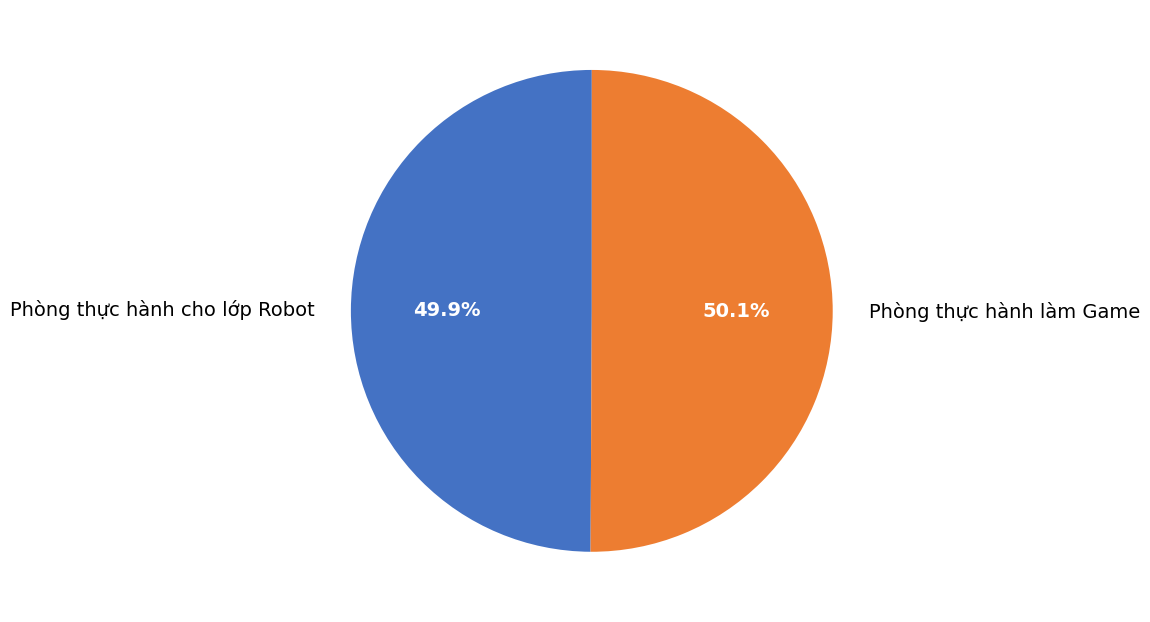

To the nearest percent, what is the combined percentage of Phòng thực hành làm Game and Phòng thực hành cho lớp Robot?

100%